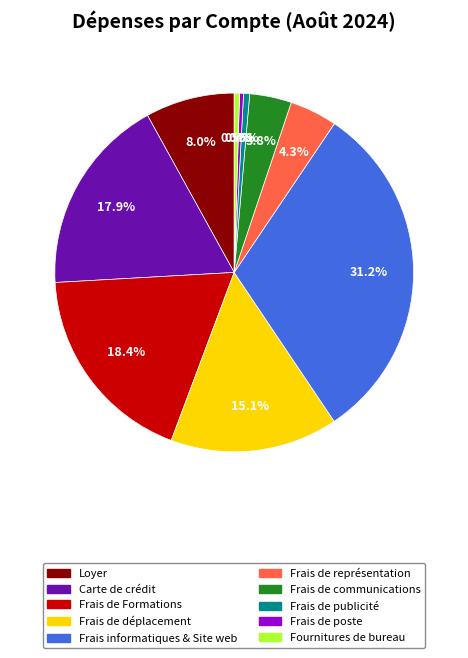

To the nearest percent, what is the average slice percentage?

10%